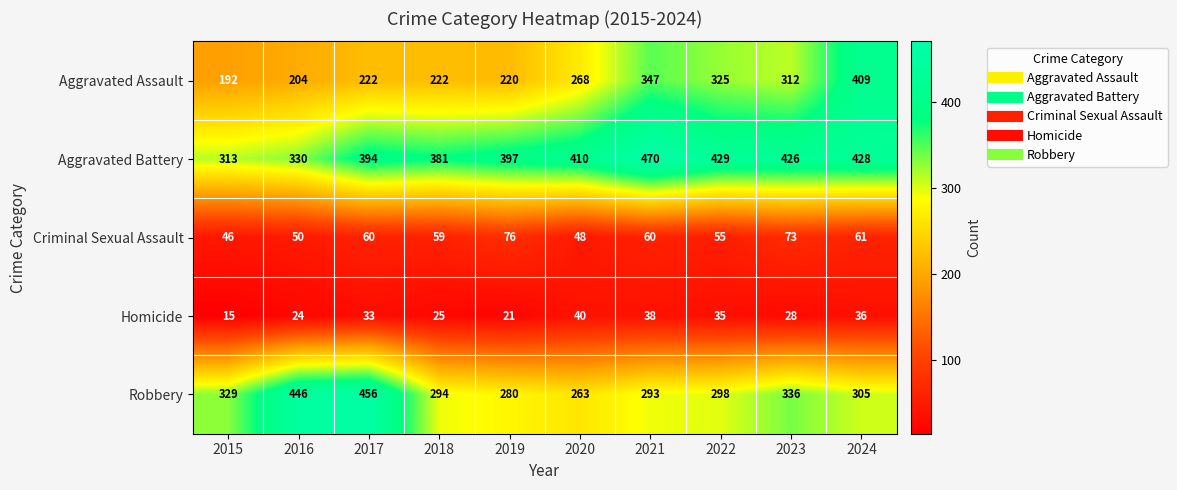

Which series has the widest spread of values?

Aggravated Assault